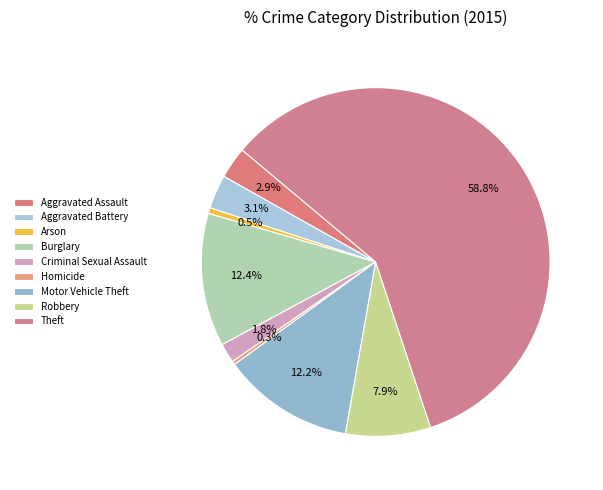

True or false: Theft accounts for 66% of the total.

False